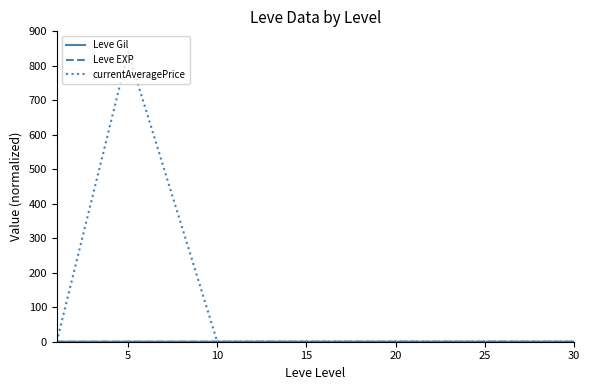

Which series has the largest total across all categories?

currentAveragePrice